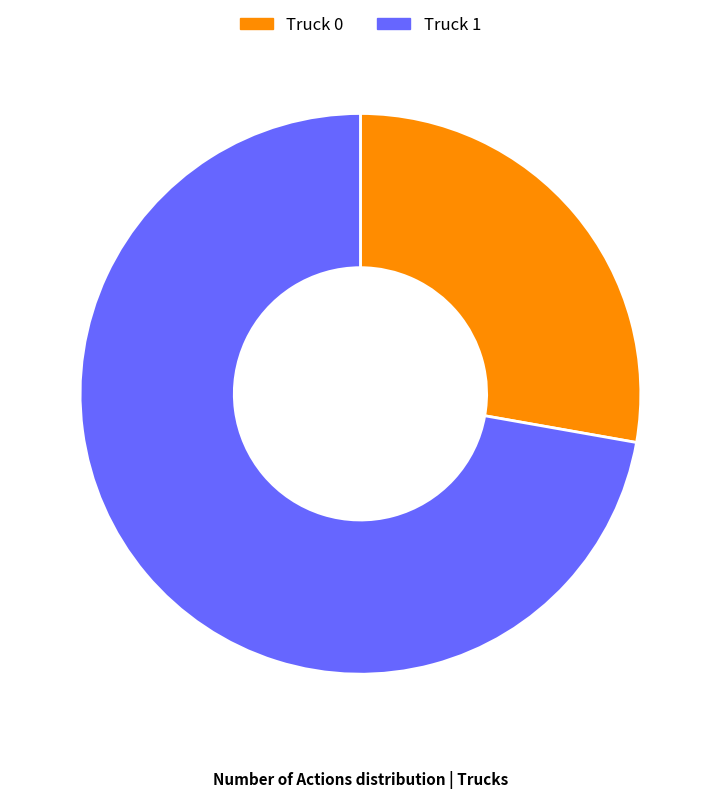

Does Truck 1 represent more than half of the total?

Yes